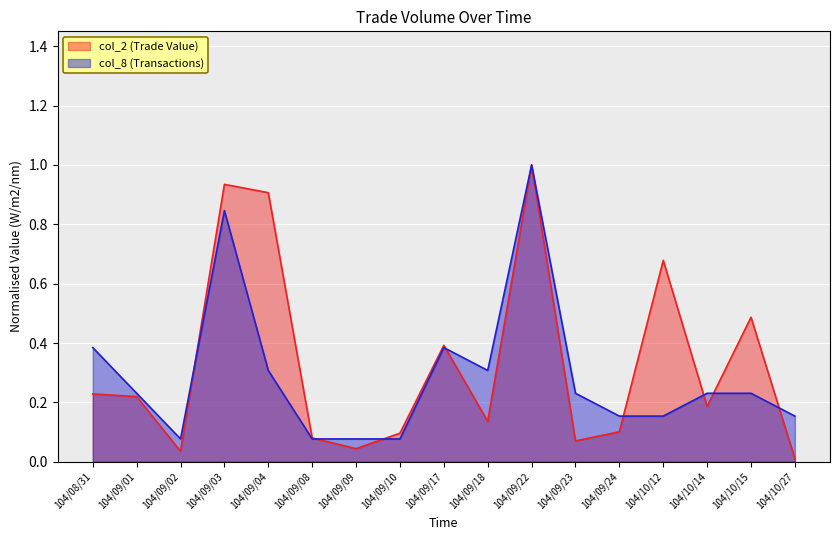

Is it true that col_2 (Trade Value) equals 0.9 at 104/09/04?

True